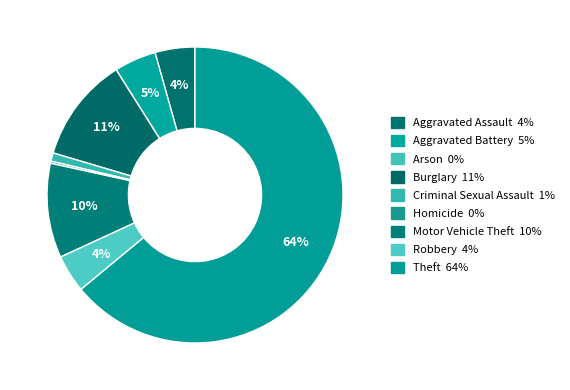

What is the largest slice in the pie chart?

Theft